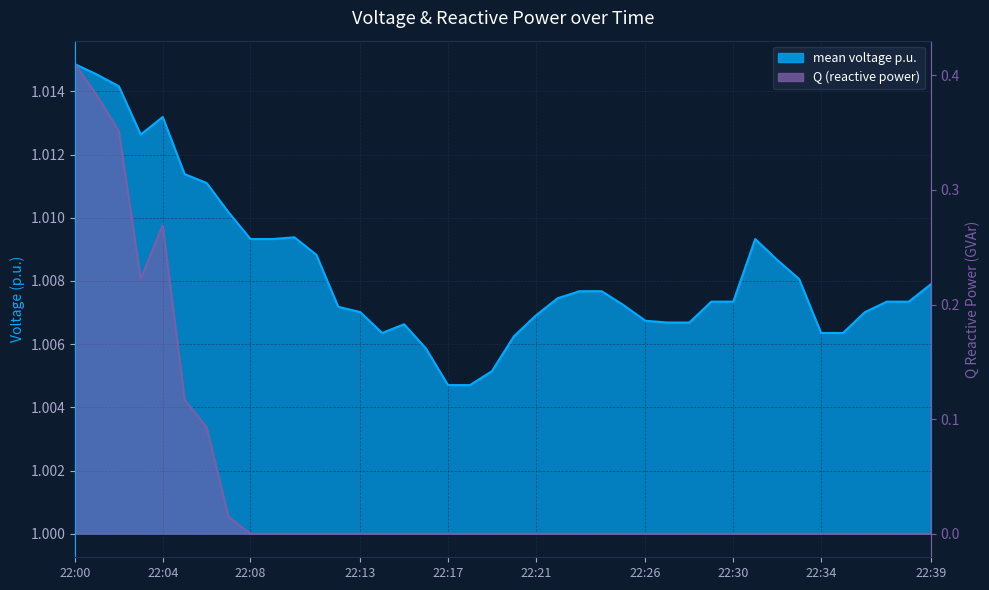

Reading left to right, what are all the values shown in this chart?

mean voltage p.u.: 22:00=1.0	22:01=1.0	22:02=1.0	22:03=1.0	22:04=1.0	22:05=1.0	22:06=1.0	22:07=1.0	22:08=1.0	22:09=1.0	22:10=1.0	22:11=1.0	22:12=1.0	22:13=1.0	22:14=1.0	22:15=1.0	22:16=1.0	22:17=1.0	22:18=1.0	22:19=1.0	22:20=1.0	22:21=1.0	22:22=1.0	22:23=1.0	22:24=1.0	22:25=1.0	22:26=1.0	22:27=1.0	22:28=1.0	22:29=1.0	22:30=1.0	22:31=1.0	22:32=1.0	22:33=1.0	22:34=1.0	22:35=1.0	22:36=1.0	22:37=1.0	22:38=1.0	22:39=1.0
Q: 22:00=0.4	22:01=0.4	22:02=0.4	22:03=0.2	22:04=0.3	22:05=0.1	22:06=0.1	22:07=0.0	22:08=0.0	22:09=0.0	22:10=0.0	22:11=0.0	22:12=0.0	22:13=0.0	22:14=0.0	22:15=0.0	22:16=0.0	22:17=0.0	22:18=0.0	22:19=0.0	22:20=0.0	22:21=0.0	22:22=0.0	22:23=0.0	22:24=0.0	22:25=0.0	22:26=0.0	22:27=0.0	22:28=0.0	22:29=0.0	22:30=0.0	22:31=0.0	22:32=0.0	22:33=0.0	22:34=0.0	22:35=0.0	22:36=0.0	22:37=0.0	22:38=0.0	22:39=0.0